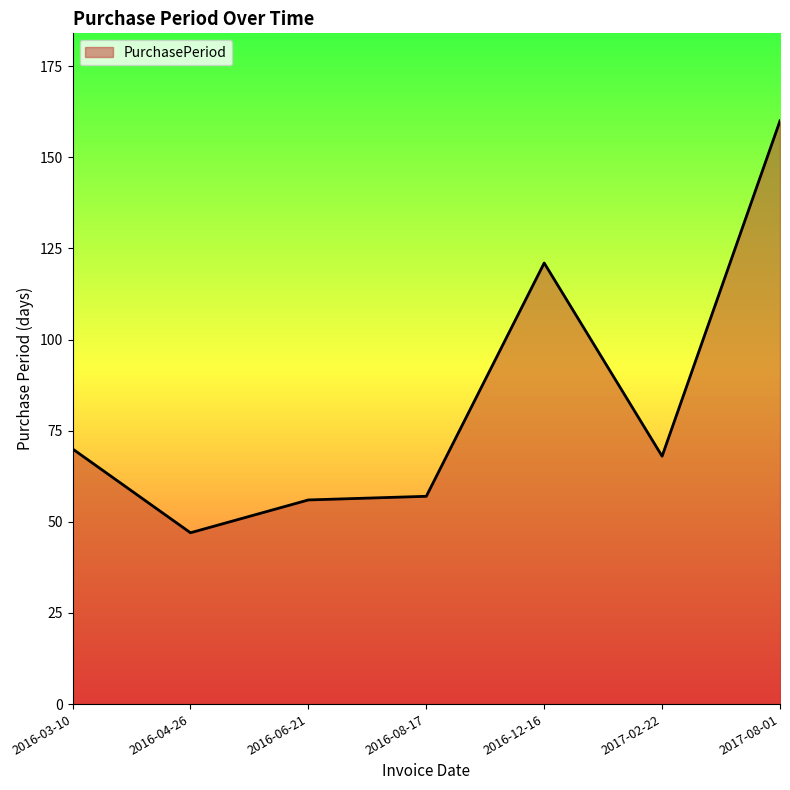

Count the number of data series in this chart.

1